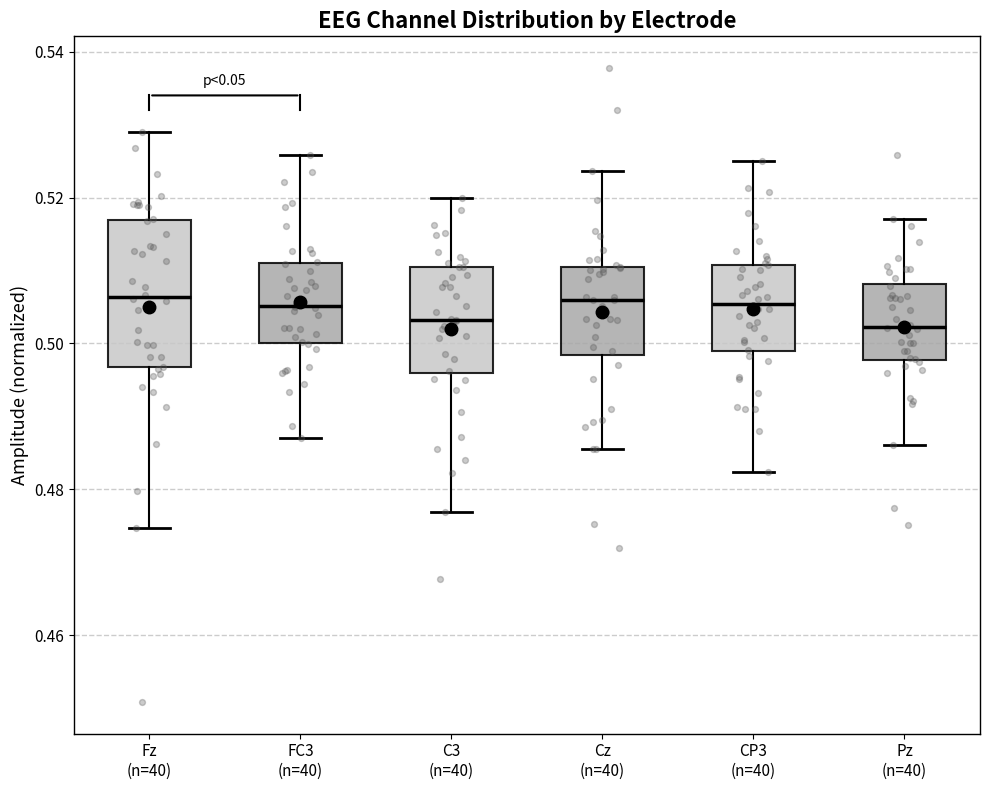

Which box is the tallest, from its lower edge to its upper edge?

Fz (n=40)